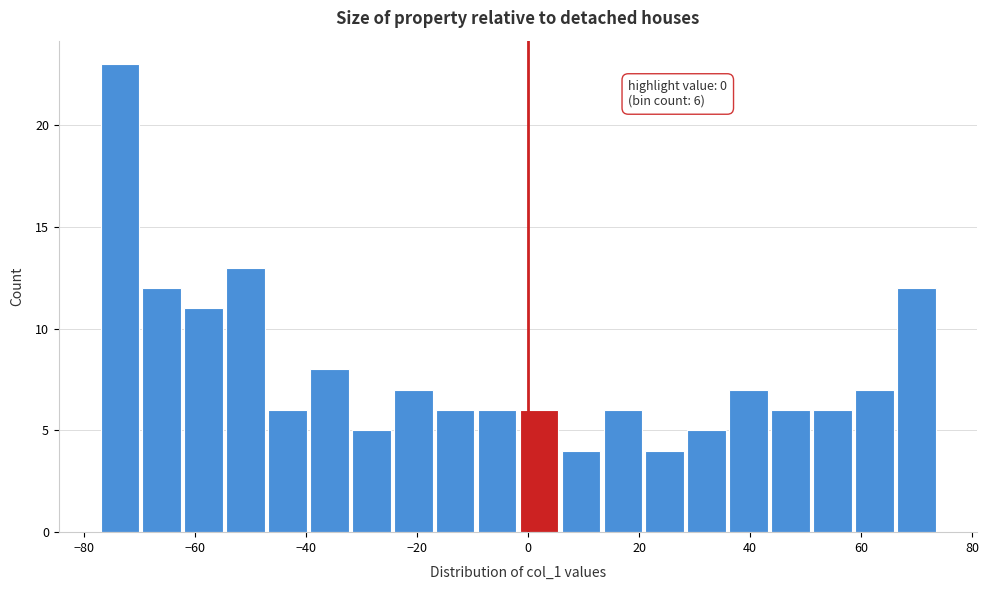

Read against the x-axis, roughly where is the centre of the tallest bar?

-74